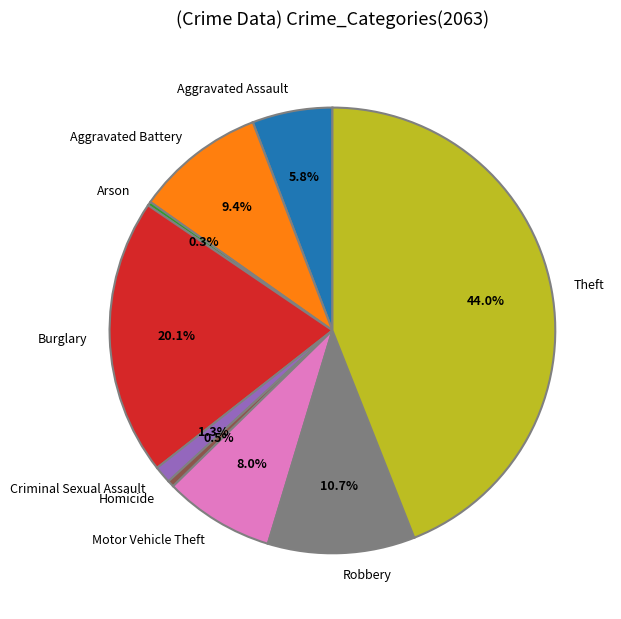

To the nearest percent, what is the average slice percentage?

11%